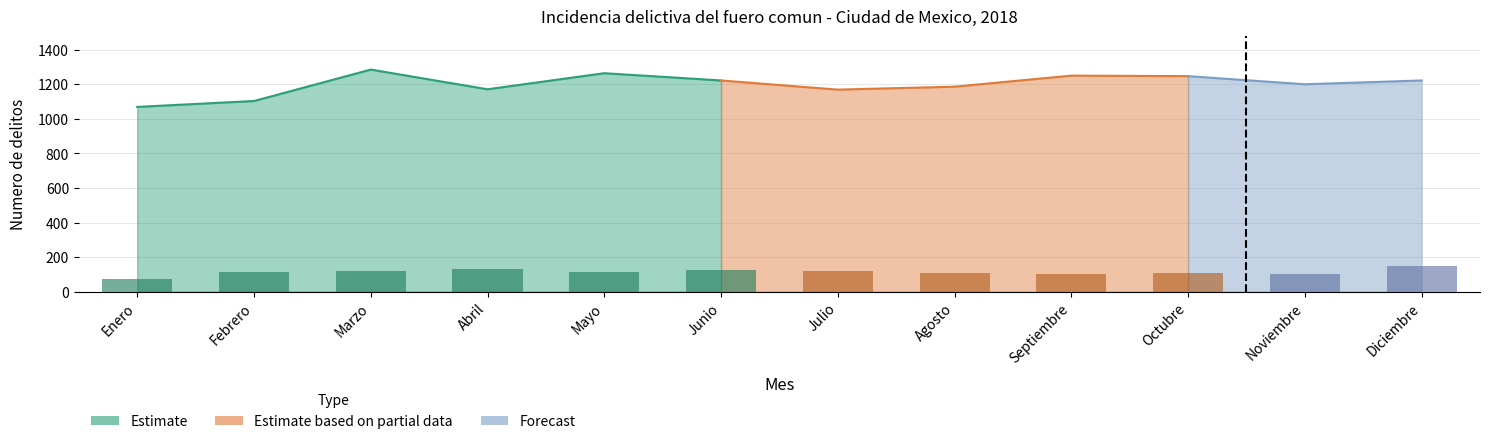

How many data points in Homicidio doloso are less than 115?

5